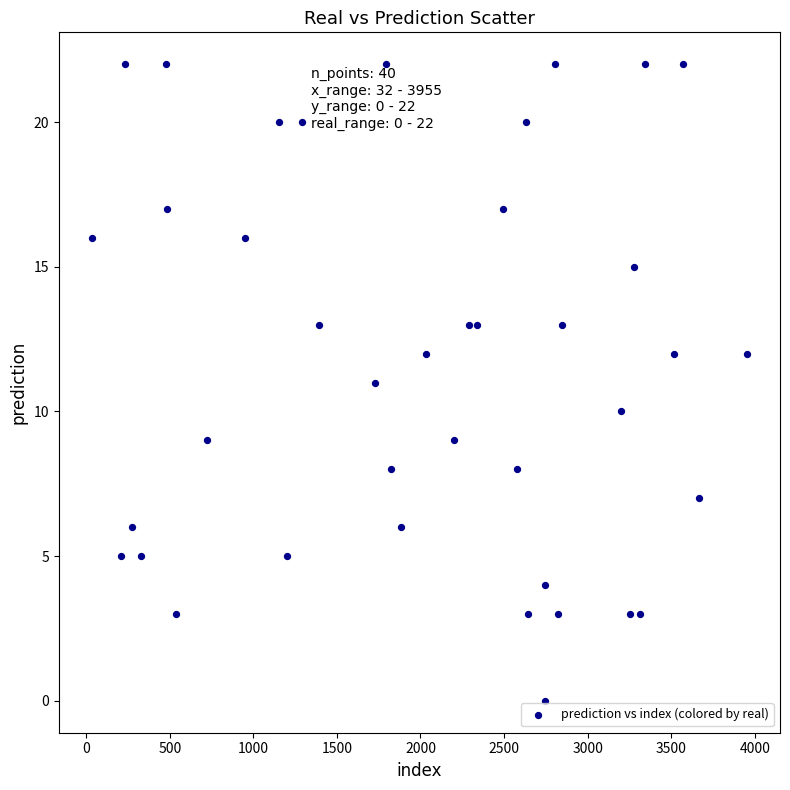

What is the range of Y values (max minus min)?

22